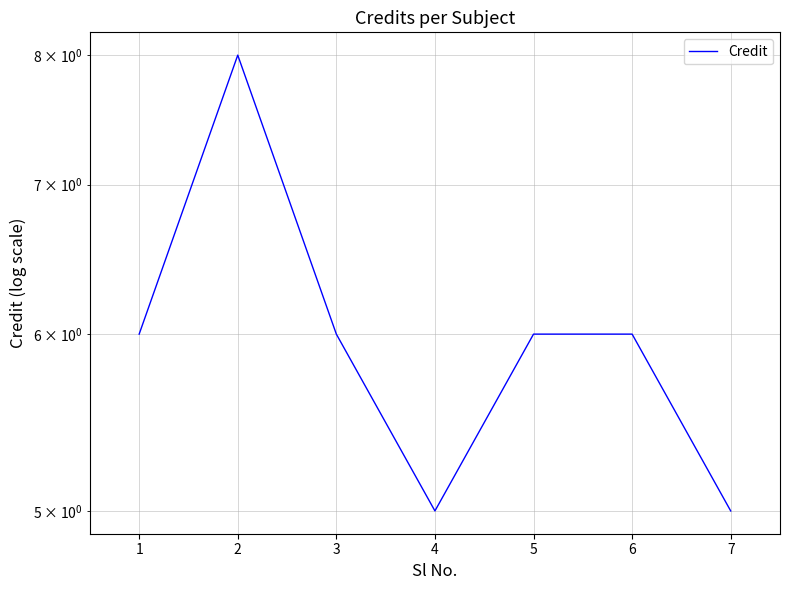

What is the ratio of the value at 5 to the value at 2?

0.8